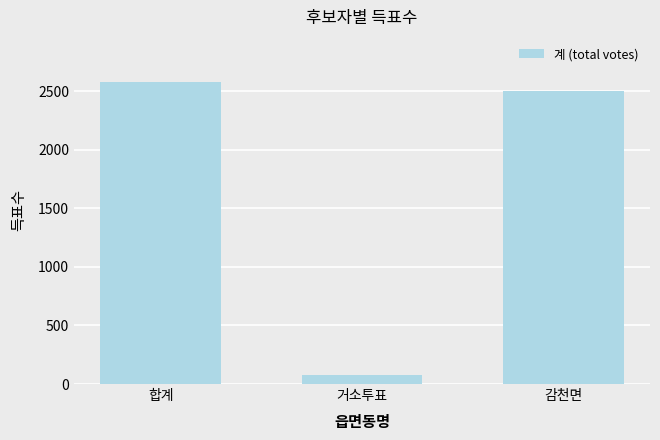

The value at 거소투표 is 75. True or false?

True